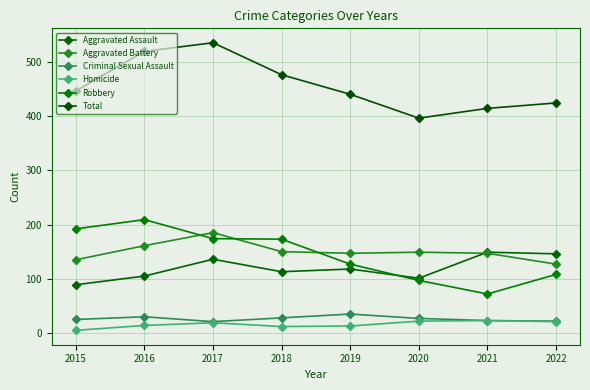

What is the lowest value of the Homicide series?

5